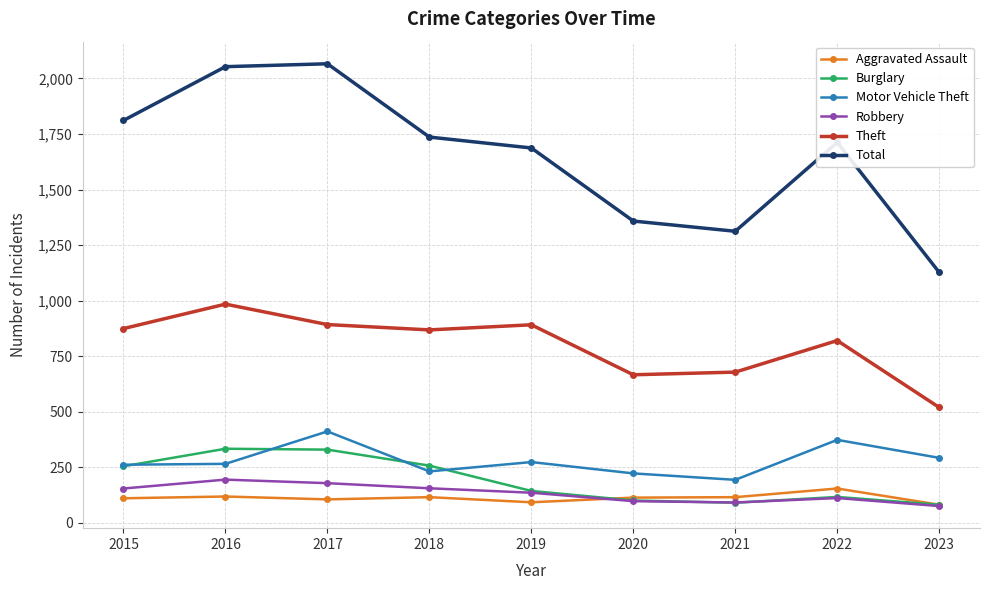

What is the smallest value displayed?

75